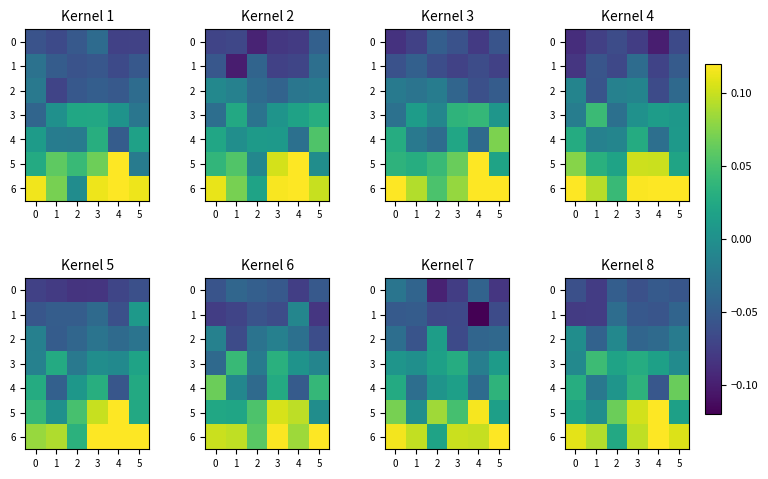

The value of row_3 at 2 is 0.0. True or false?

True